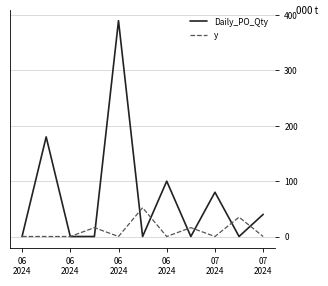

What is the difference between the maximum and second lowest values in the y series?

52